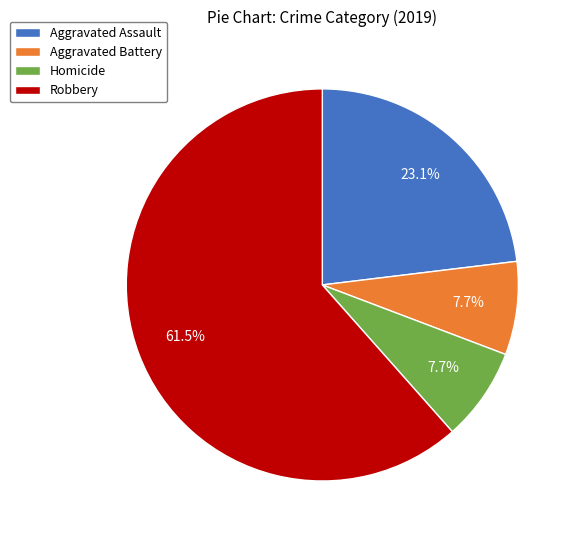

What is the largest slice in the pie chart?

Robbery